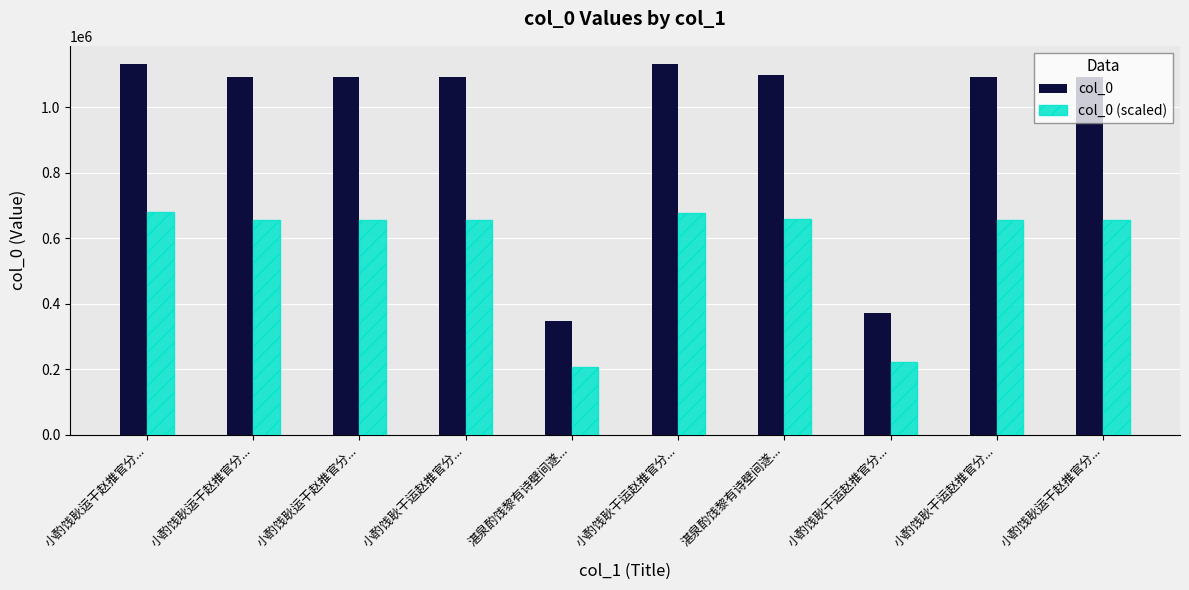

Reading right to left, extract all data points from this chart.

col_0: 1093157.0	1093547.0	371817.0	1098074.0	1130703.0	346791.0	1093548.0	1093156.0	1093155.0	1130987.0
col_0 (scaled): 655894.2	656128.2	223090.2	658844.4	678421.8	208074.6	656128.8	655893.6	655893.0	678592.2